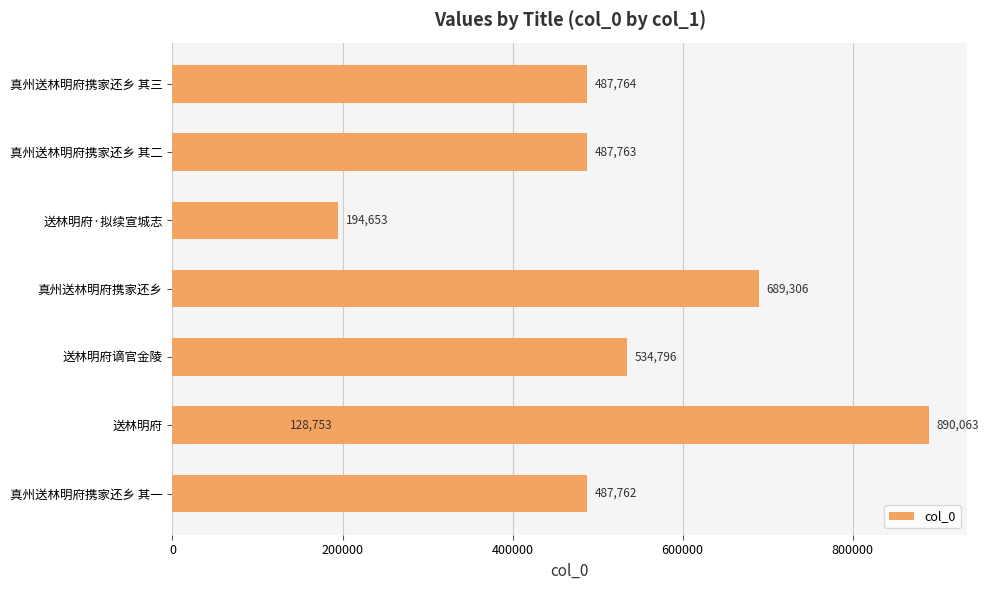

What is the change in value from 真州送林明府携家还乡 其一 to 送林明府·拟续宣城志?

-293109